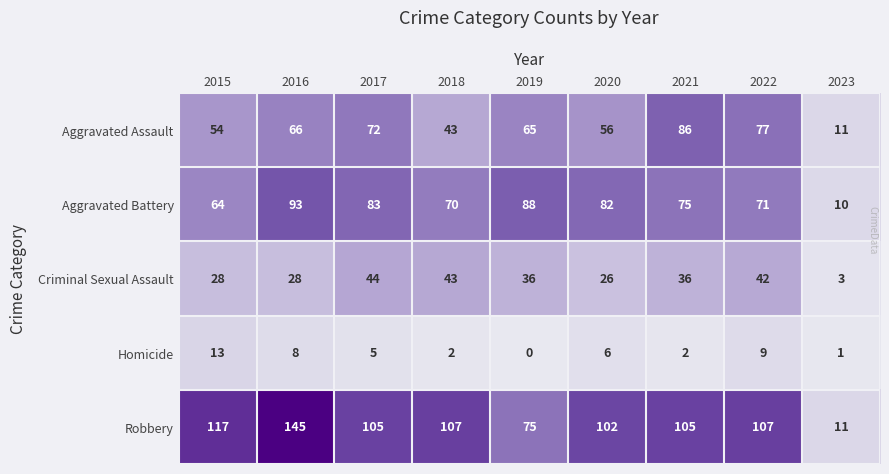

List the series in order of their peak value, lowest first.

Homicide, Criminal Sexual Assault, Aggravated Assault, Aggravated Battery, Robbery